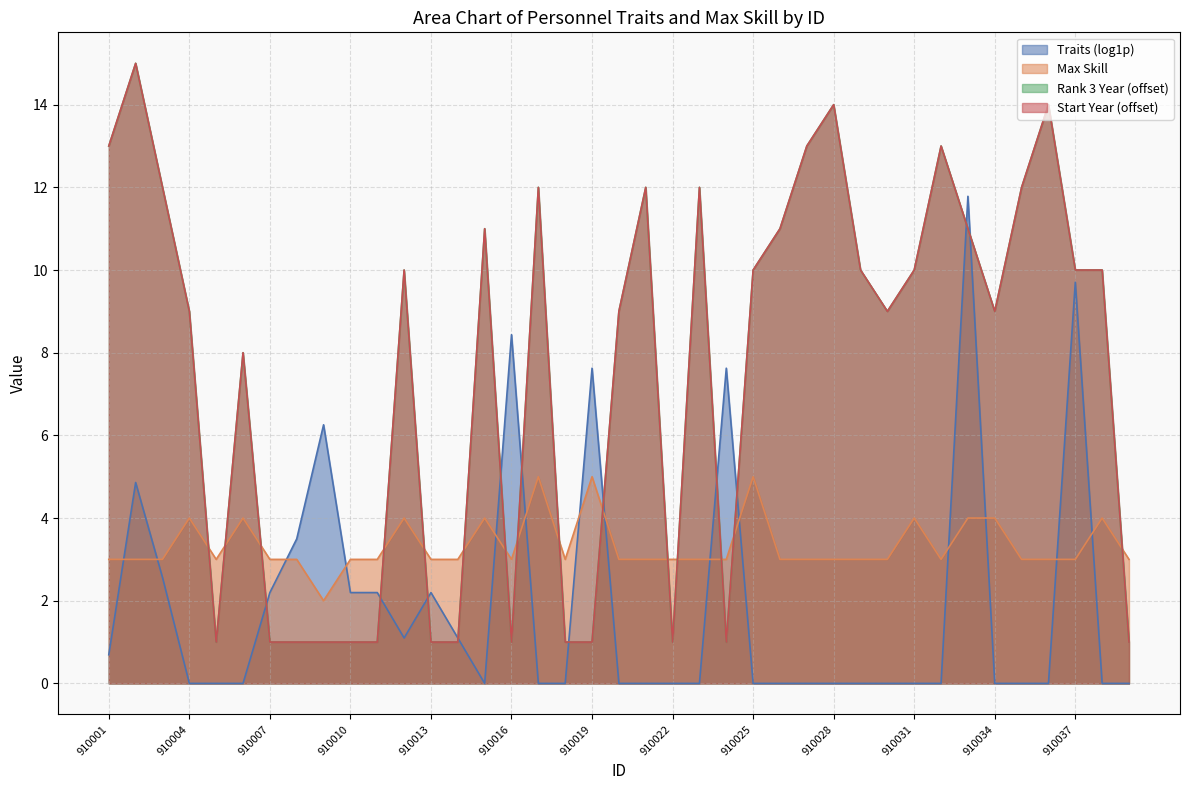

Does the chart display data point markers on the line(s)?

No